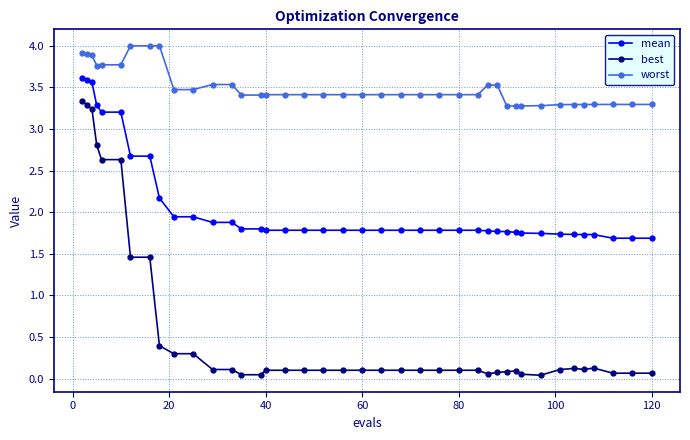

Which series has the widest spread of values?

best